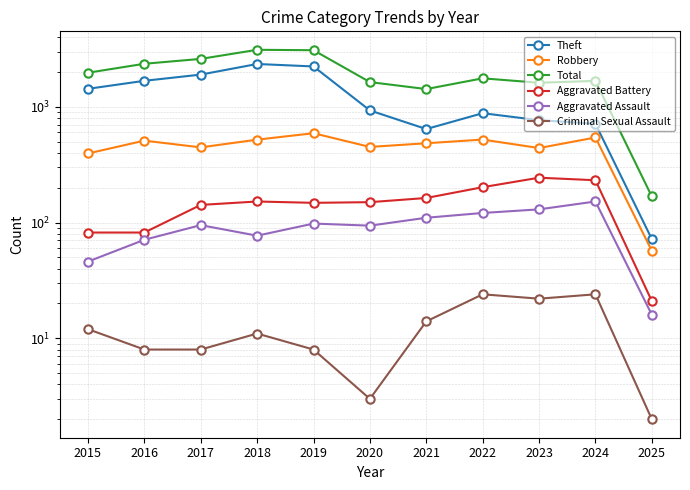

Is the value of Aggravated Assault at 2022 greater than the value of Robbery at 2024?

No